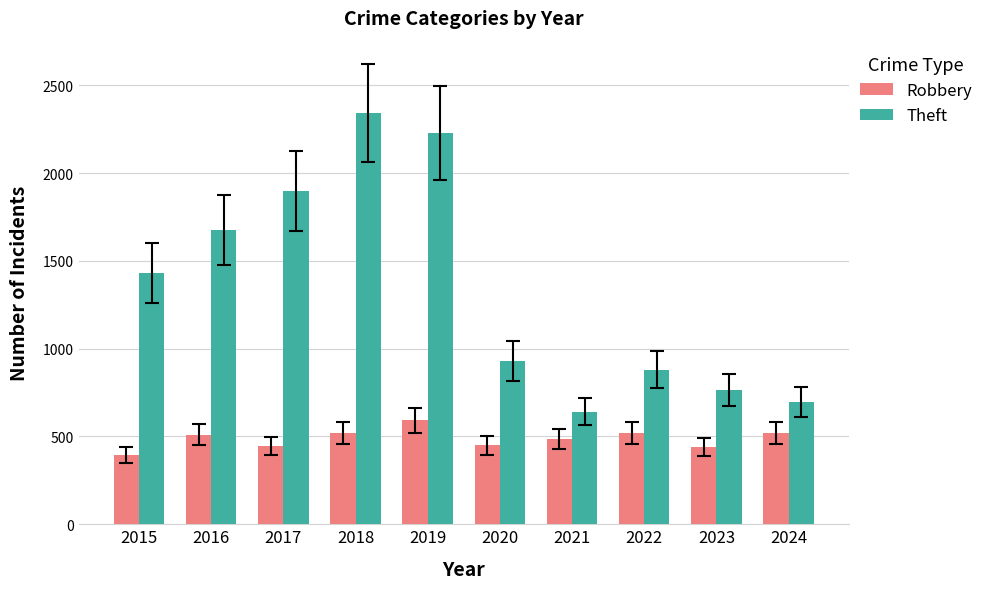

What are all the series names shown in the legend?

Robbery, Theft